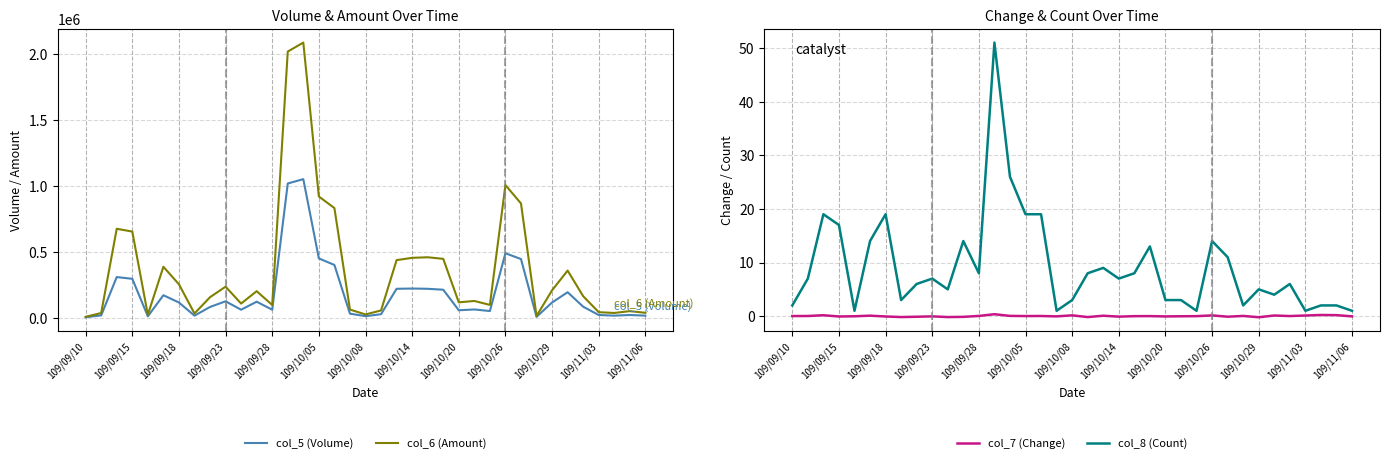

What is the difference between the second highest and second lowest values in the col_6 (Amount) series?

2008990